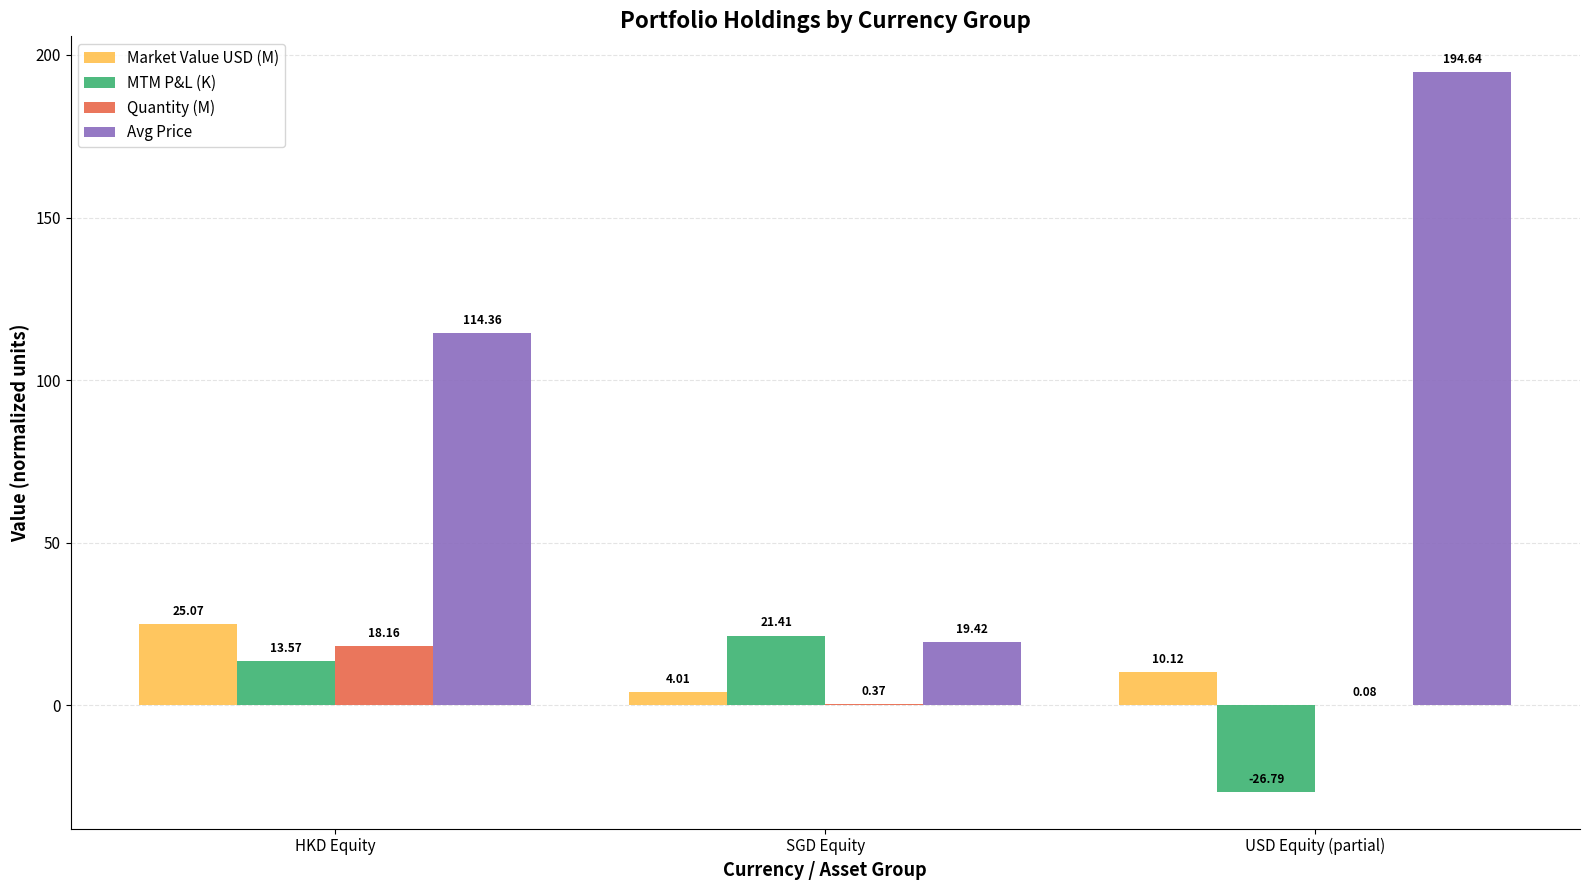

Count the number of categories in the chart.

3